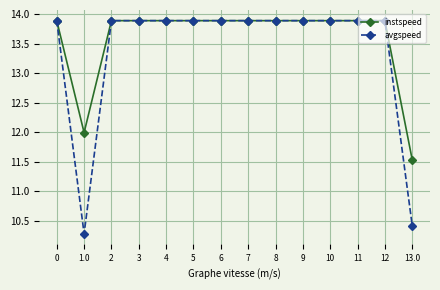

At which category does avgspeed reach its first local valley?

1.0